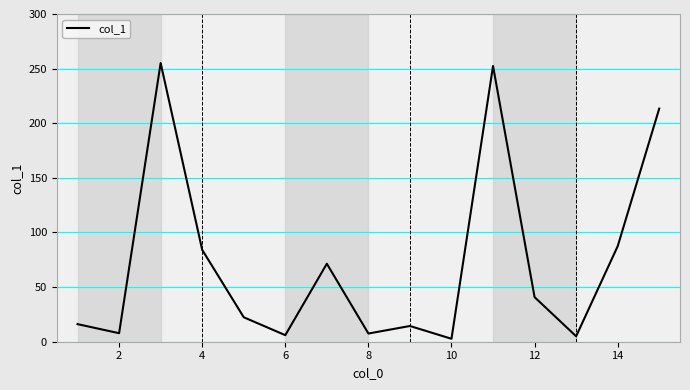

Does the chart have visible grid lines?

Yes